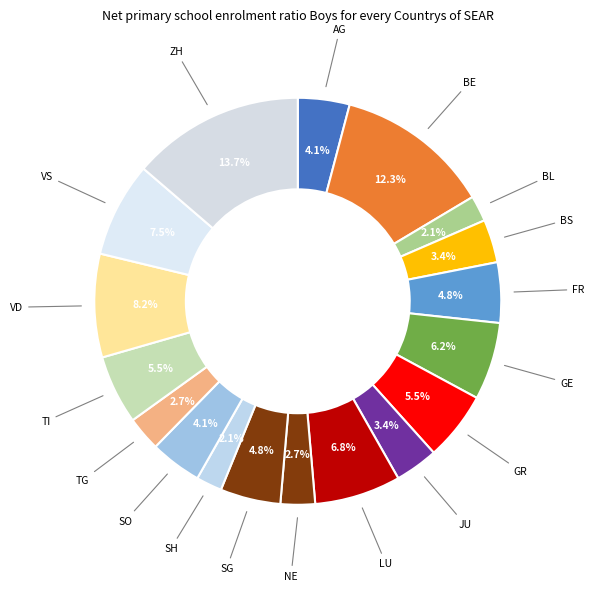

Combined, what portion of the pie is SO and ZH?

17.8%